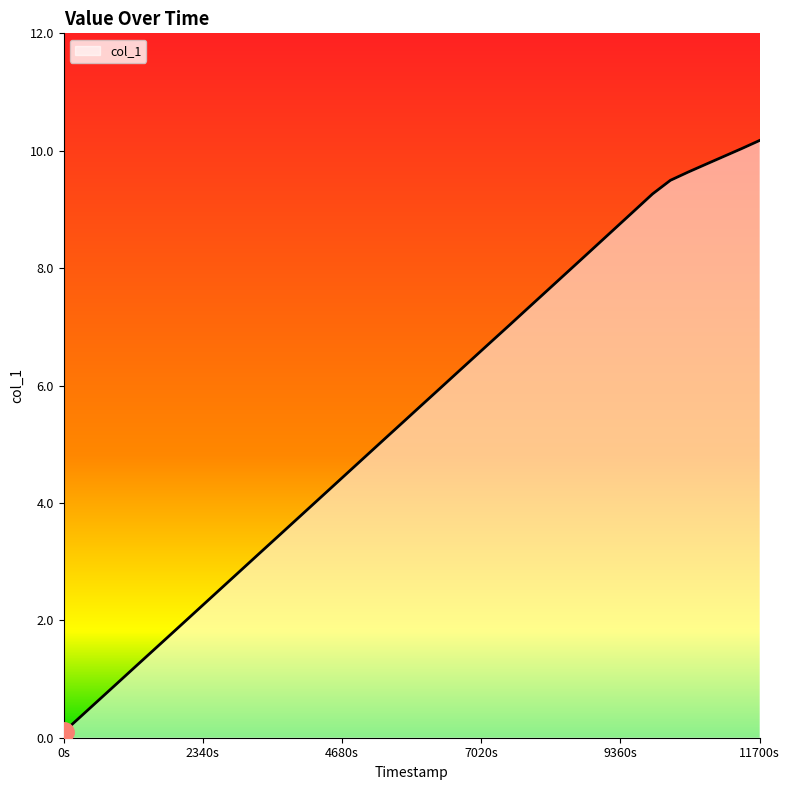

Does the chart display data point markers on the line(s)?

No